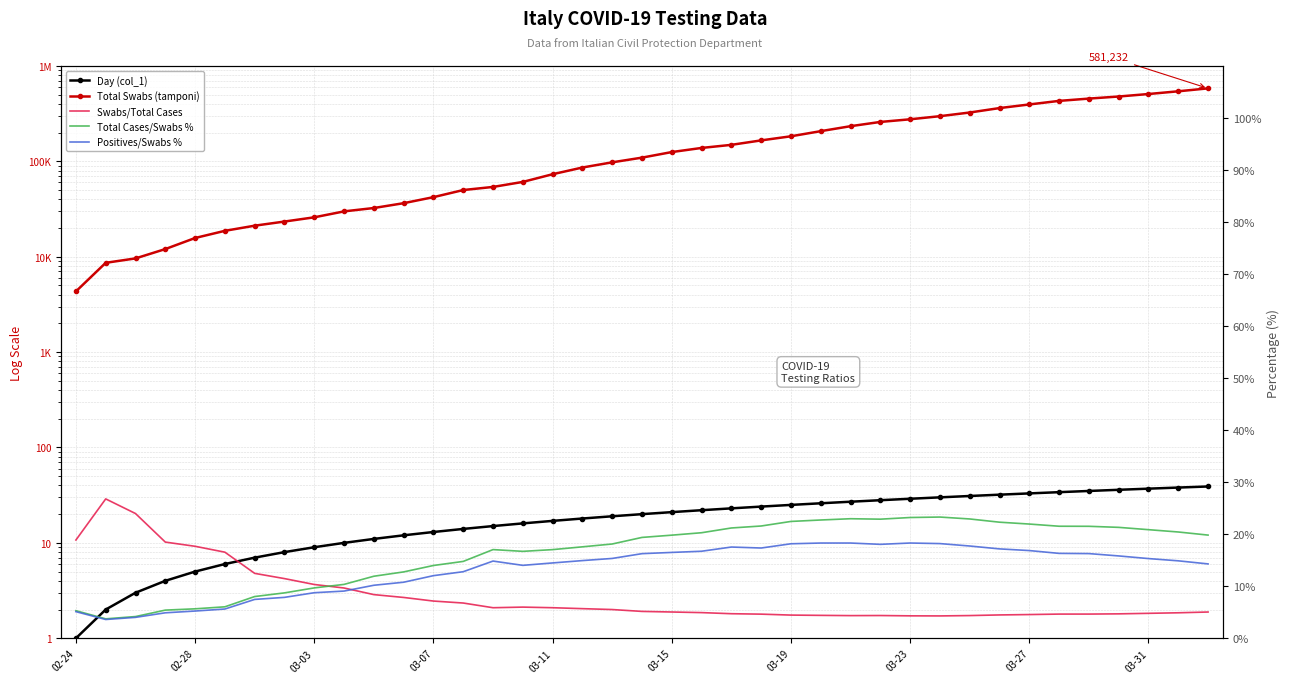

True or false: Total Swabs (tamponi) has more than 2 interior local peaks.

False